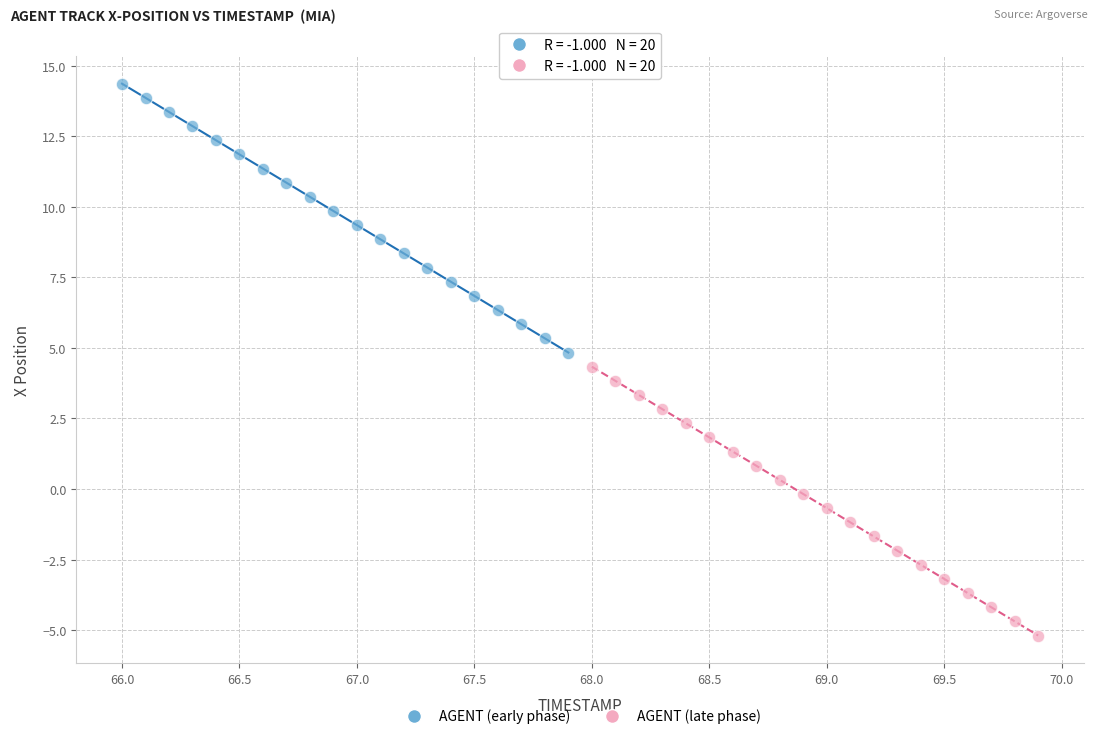

Which series reaches the maximum Y coordinate?

AGENT (early phase)